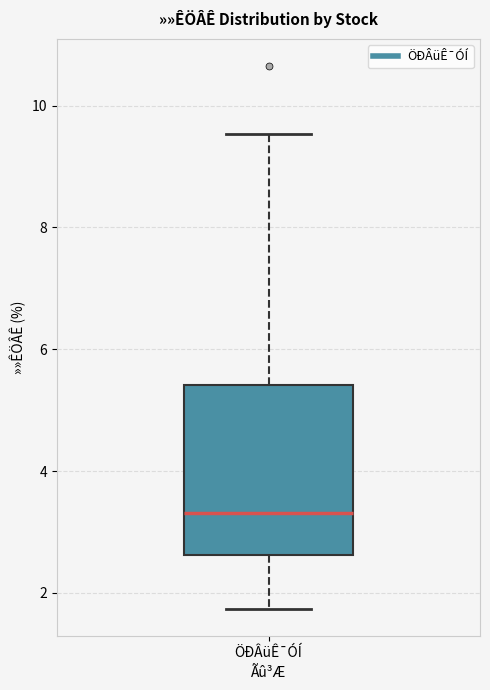

Where does the lower whisker of the box for ÖÐÂüÊ¯ÓÍ end on the y-axis? The values are not printed on the chart, so give them approximately, as read against the axis.

1.8